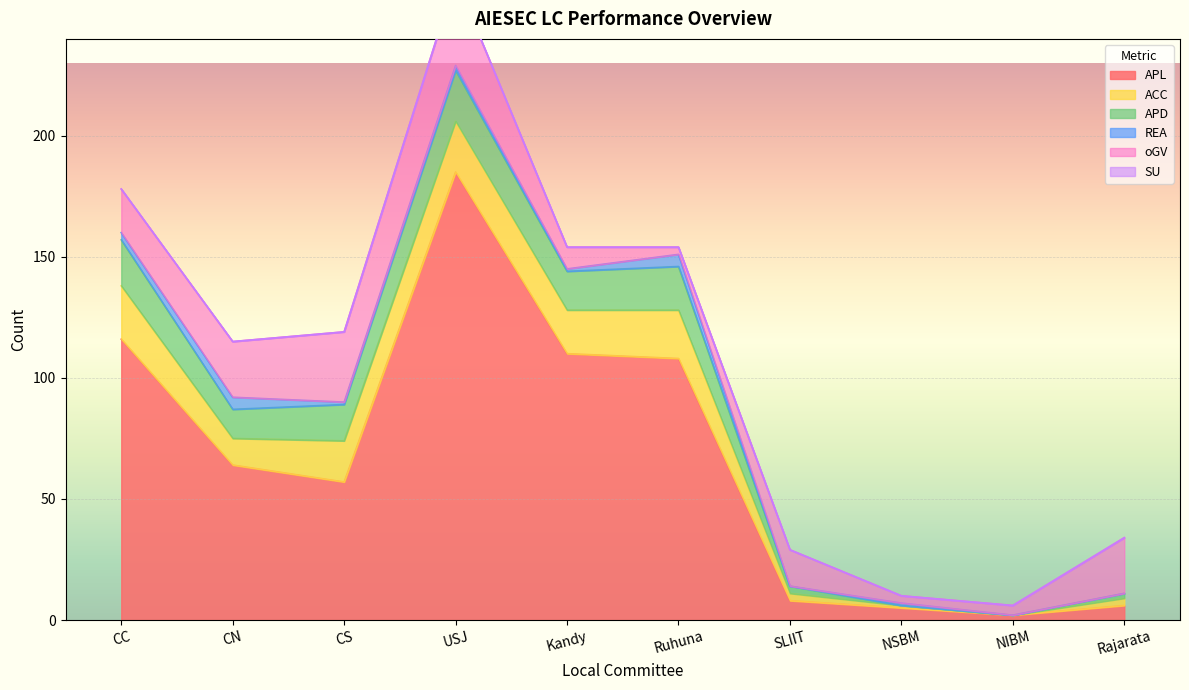

True or false: APL and SU_total cross at least once.

False